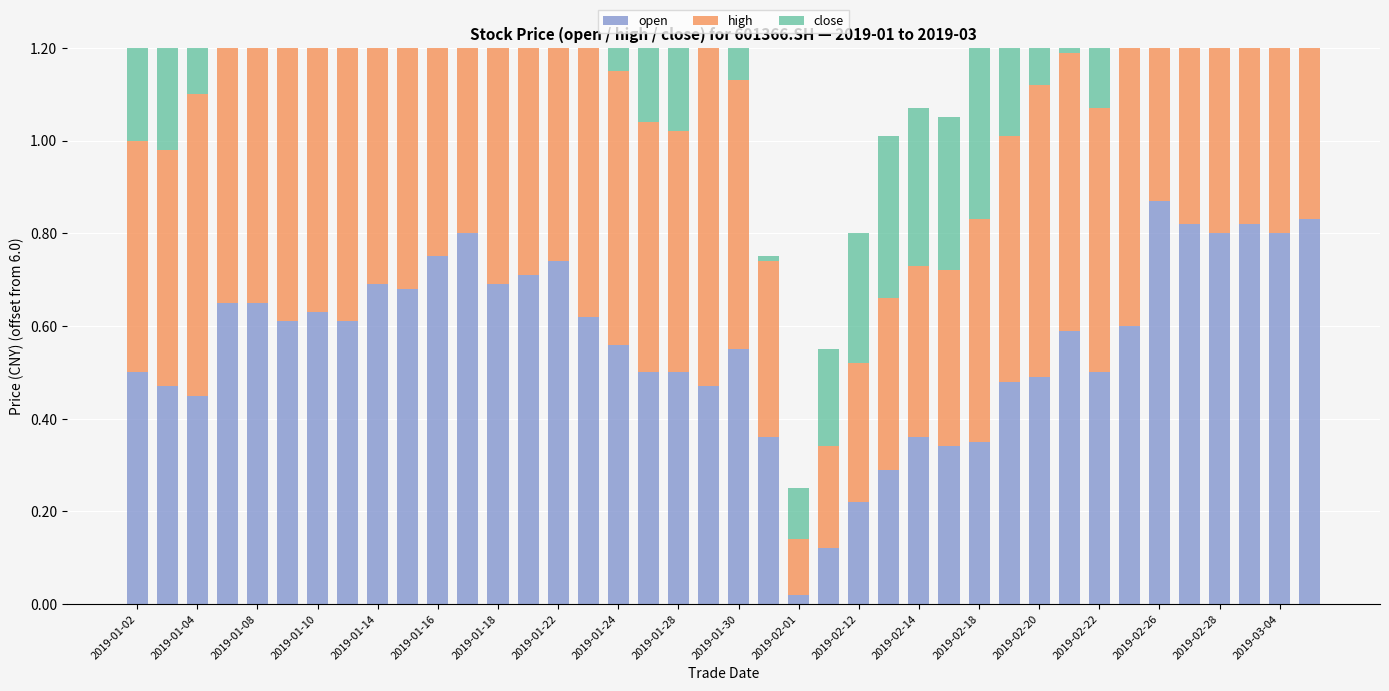

At how many categories does at least one series exceed 0?

40